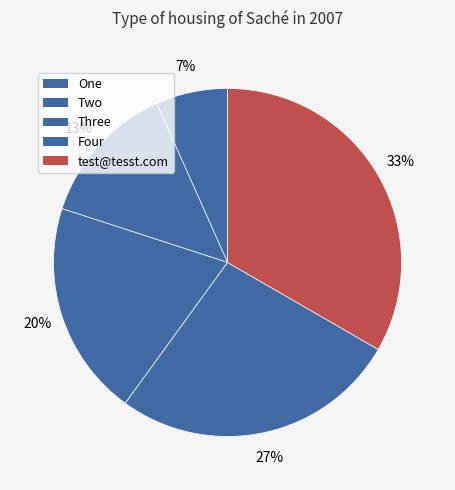

Does One account for over 50% of the chart?

No